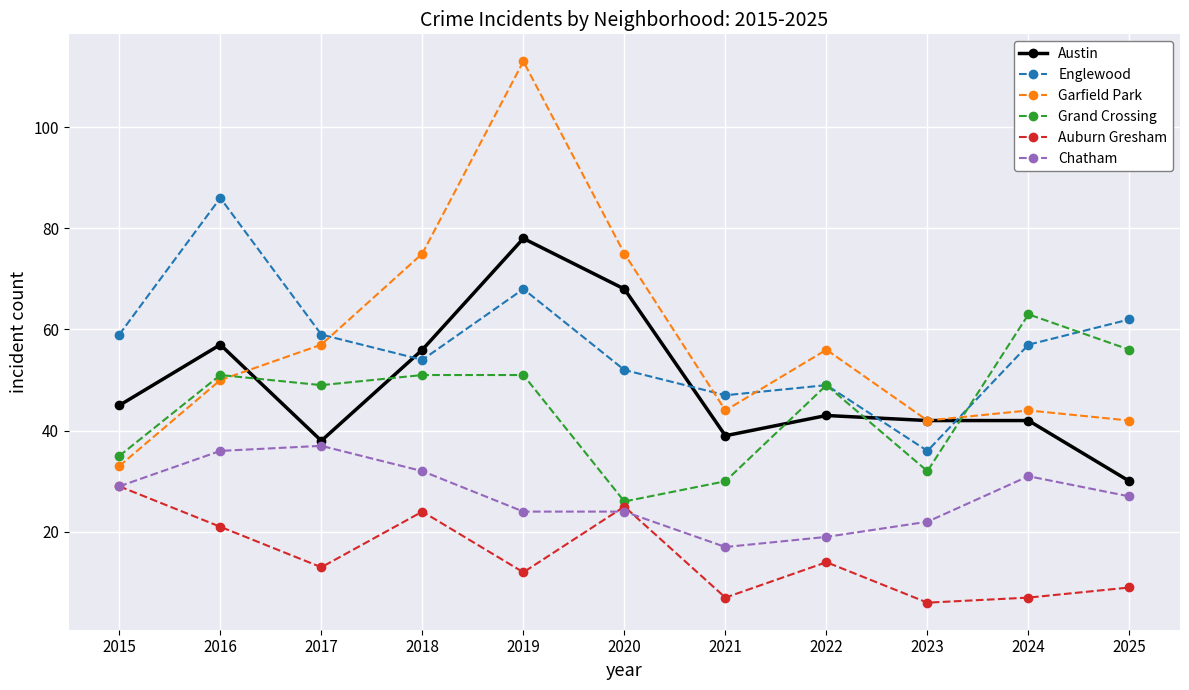

At which label is Englewood closest to 61?

2025